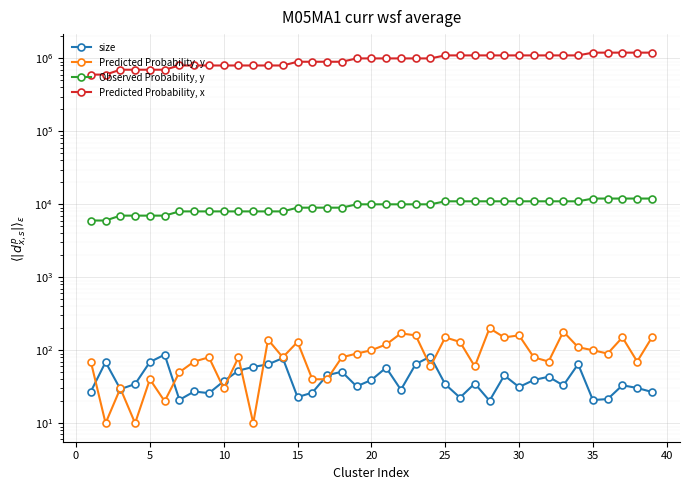

How many categories are shown in the chart?

39